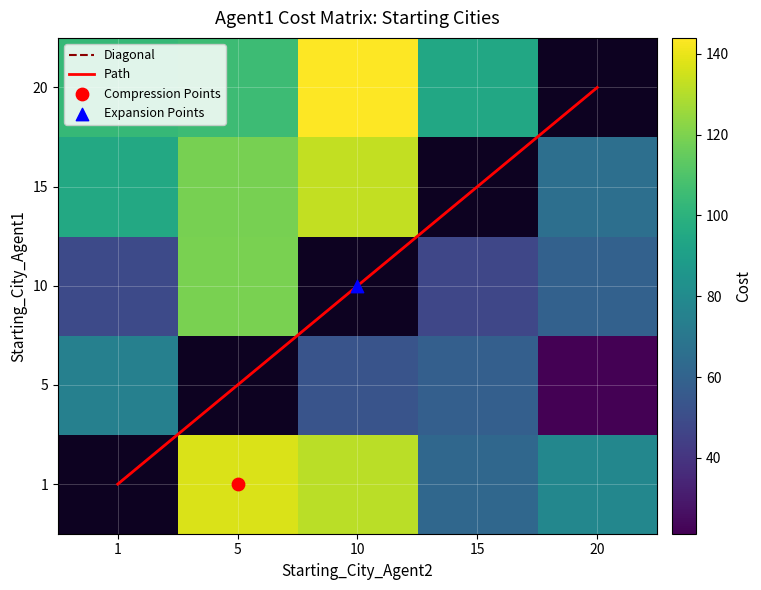

True or false: 2 has a value of 90.9 at 5.

False